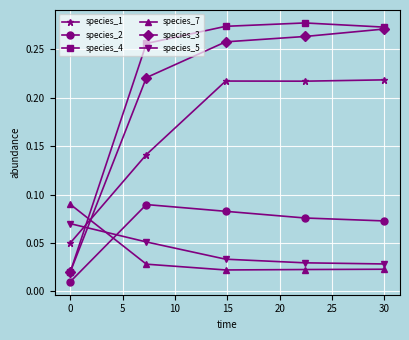

At how many categories does at least one series exceed 0?

5